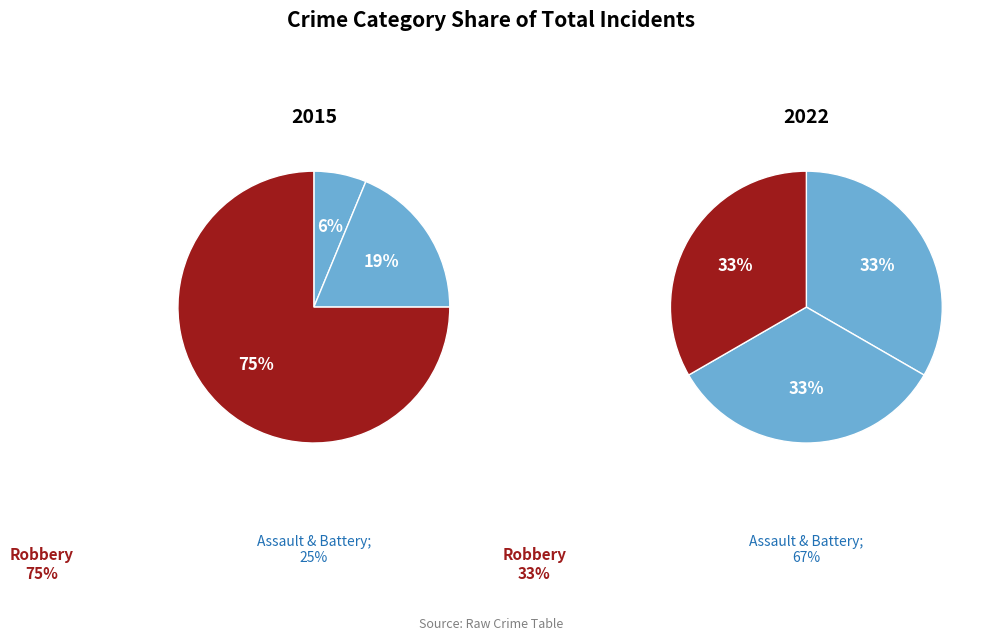

What percentage is NOT represented by Aggravated Assault?

93.8%